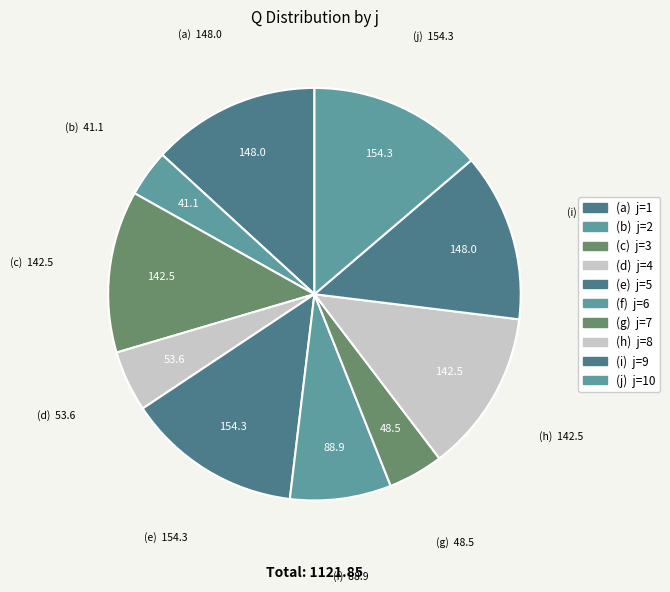

Which slice is the smallest?

2